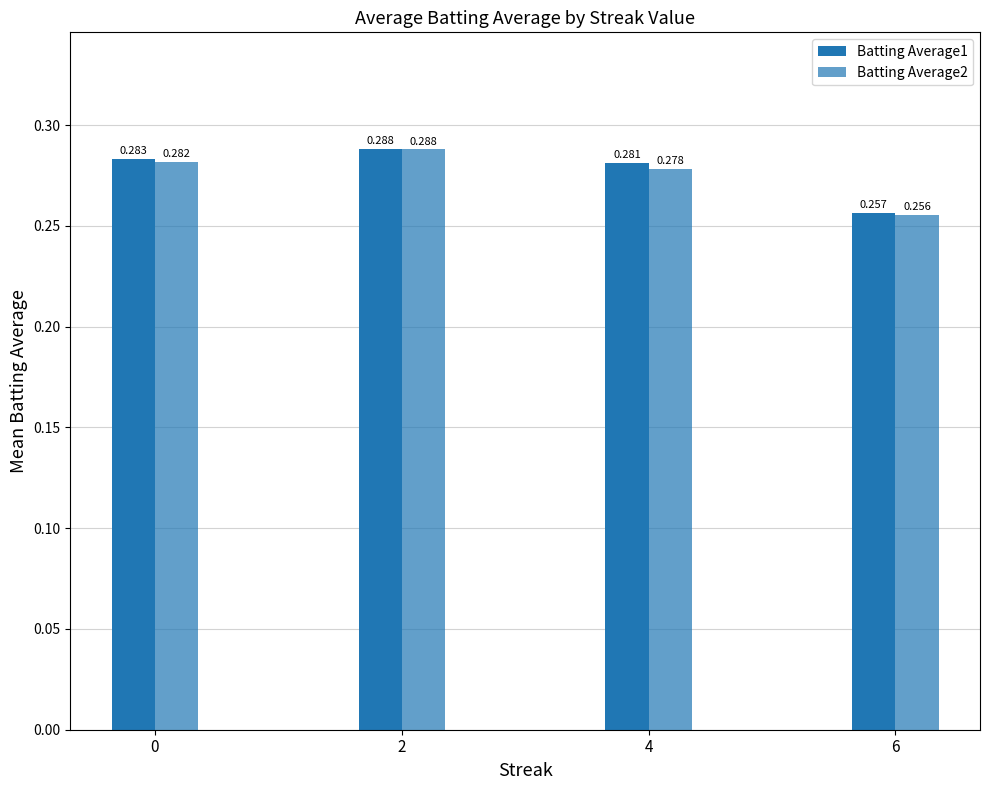

Reading left to right, what are all the values shown in this chart?

Batting Average1: 0=0.3	2=0.3	4=0.3	6=0.3
Batting Average2: 0=0.3	2=0.3	4=0.3	6=0.3